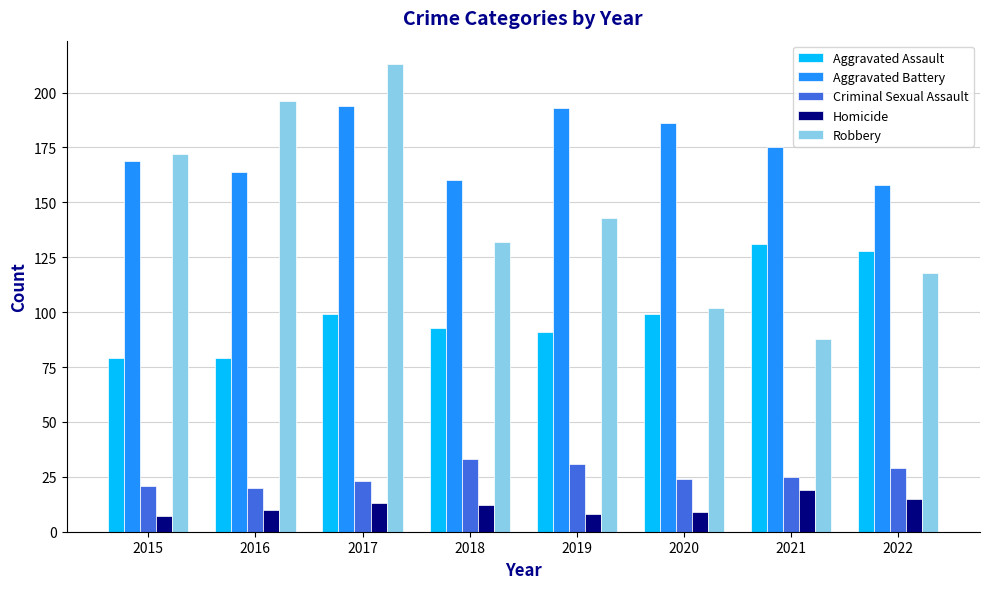

Between 2015 and 2017, which series saw the biggest shift?

Robbery